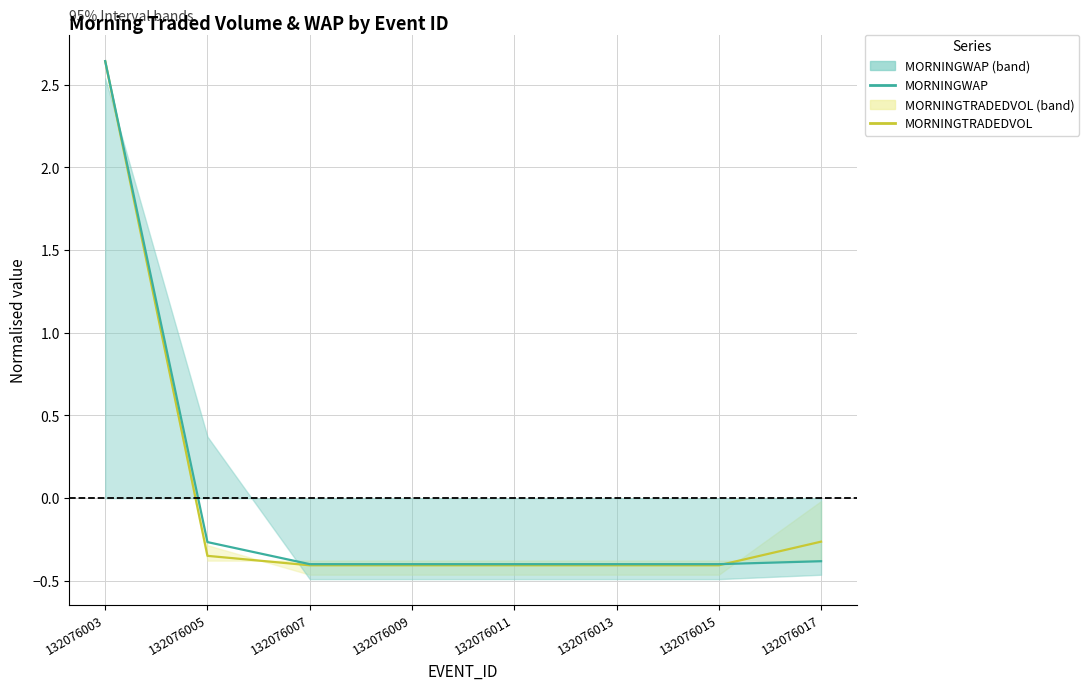

What is the difference between the maximum and minimum values in the MORNINGWAP series?

3.0